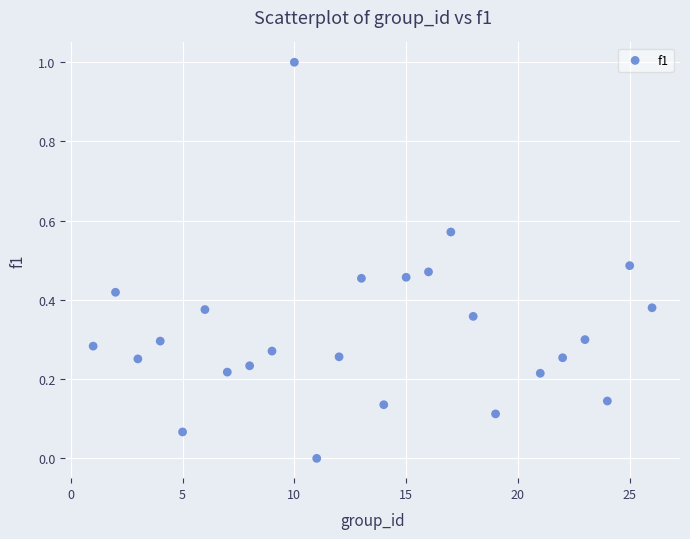

What is the range of X values (max minus min)?

25.0